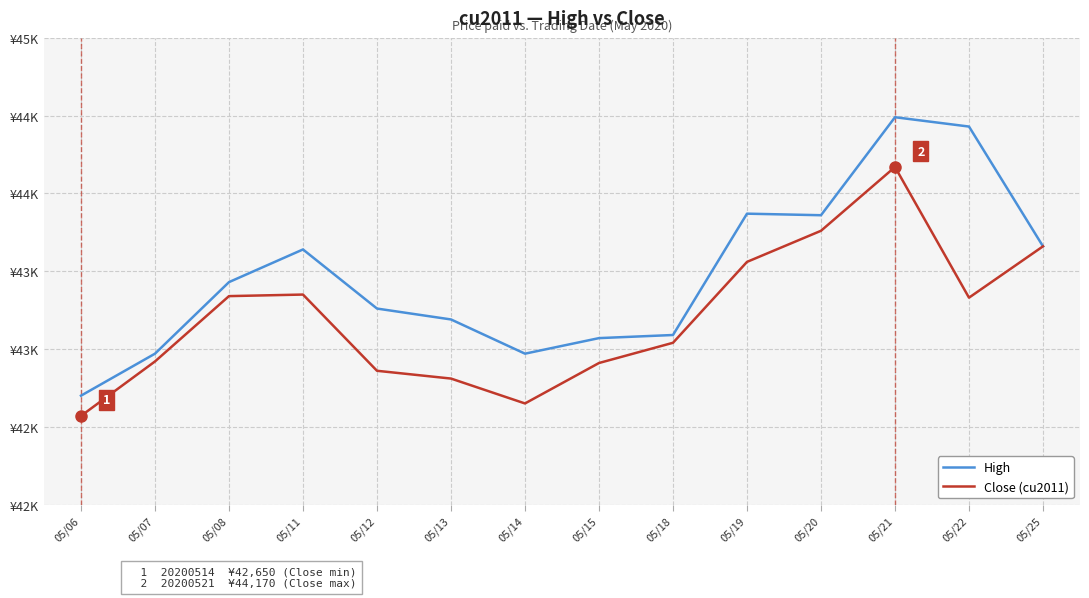

What are all the series names shown in the legend?

High, Close (cu2011)